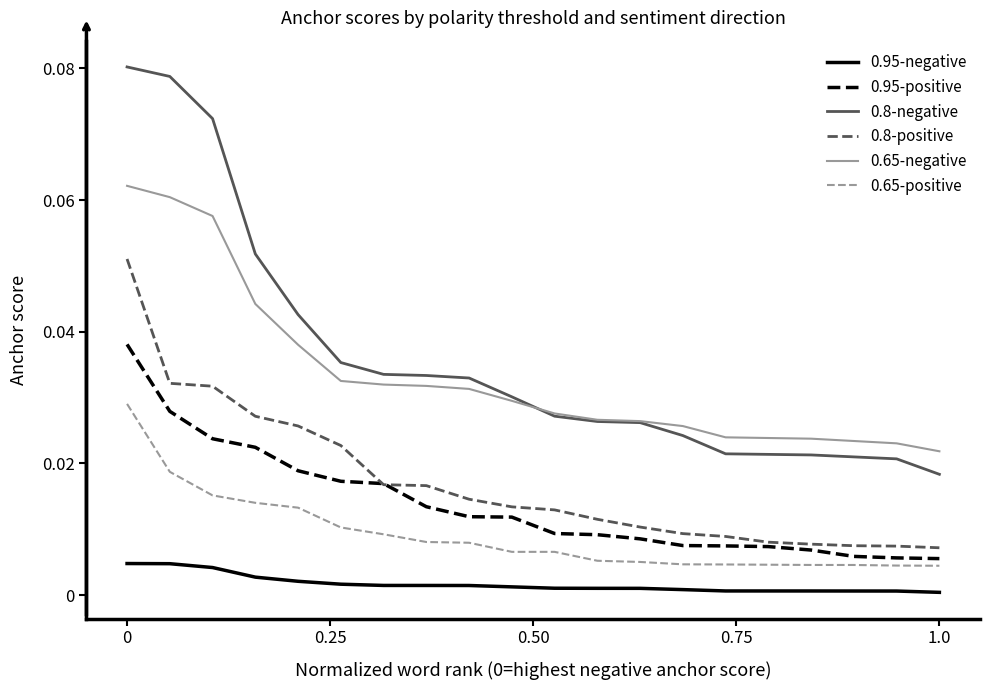

What are all the series names shown in the legend?

0.95-negative, 0.95-positive, 0.8-negative, 0.8-positive, 0.65-negative, 0.65-positive